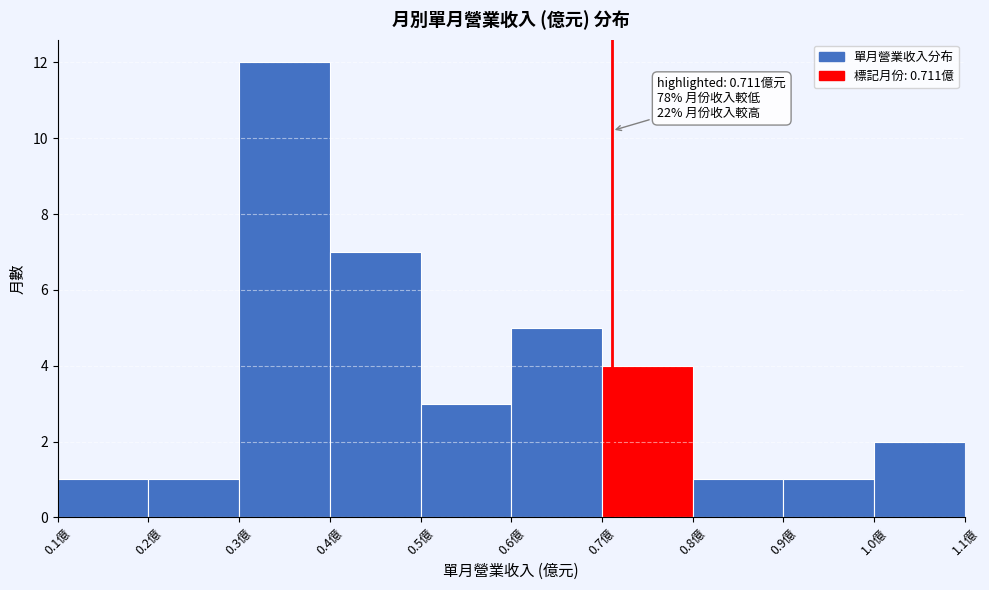

Which range on the x-axis has the tallest bar?

0.3 to 0.4